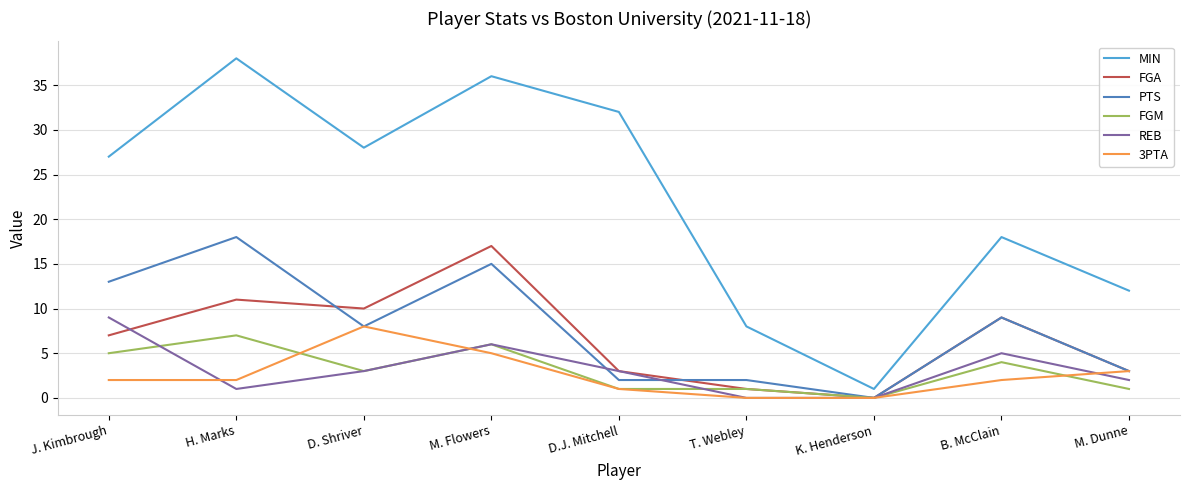

True or false: PTS and REB intersect in this chart.

True